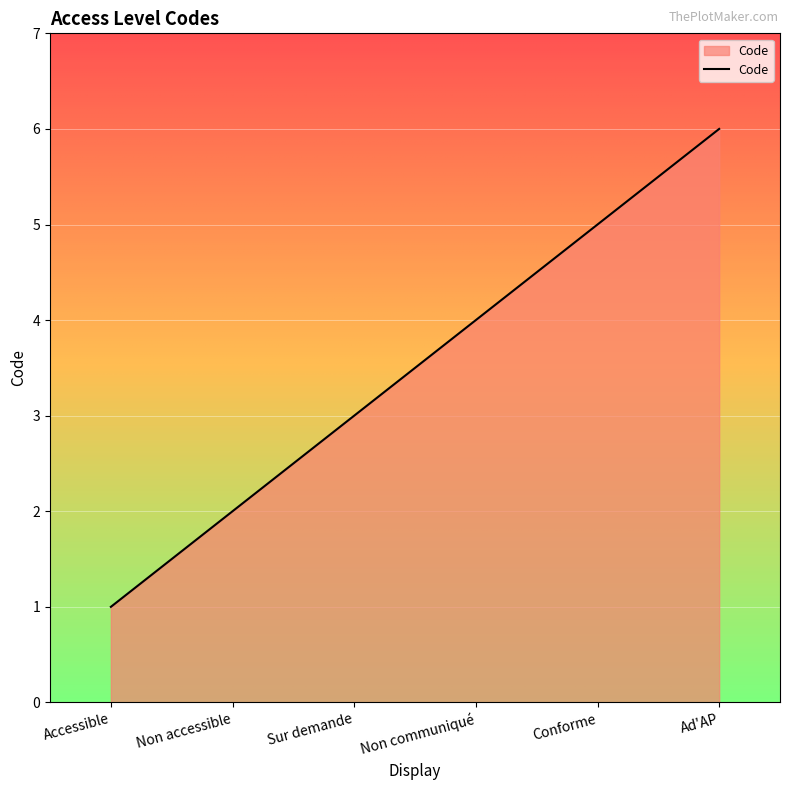

Which label corresponds to the smallest value in the chart?

Accessible